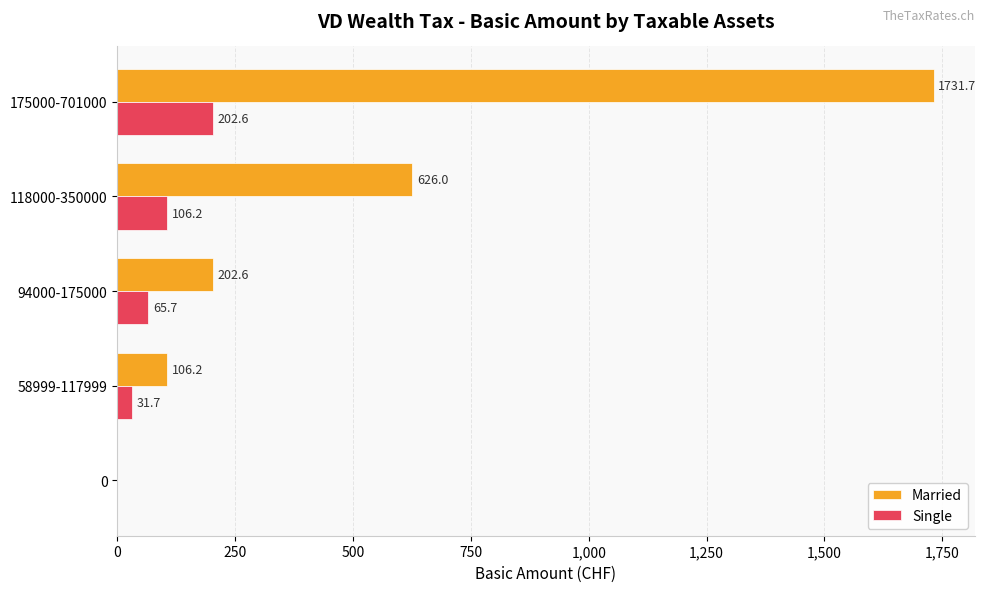

The Single series shows -95.3 at 0. True or false?

False